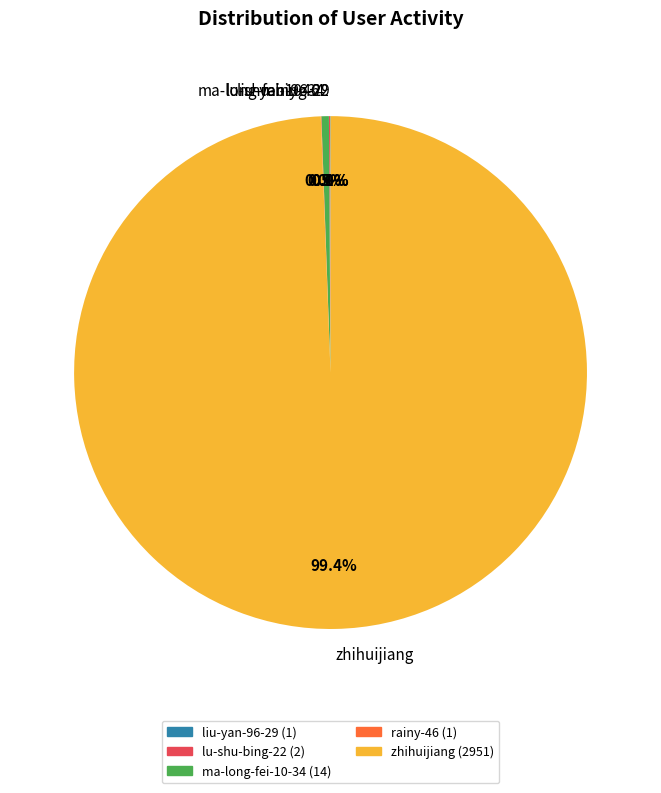

Does zhihuijiang account for over 50% of the chart?

Yes